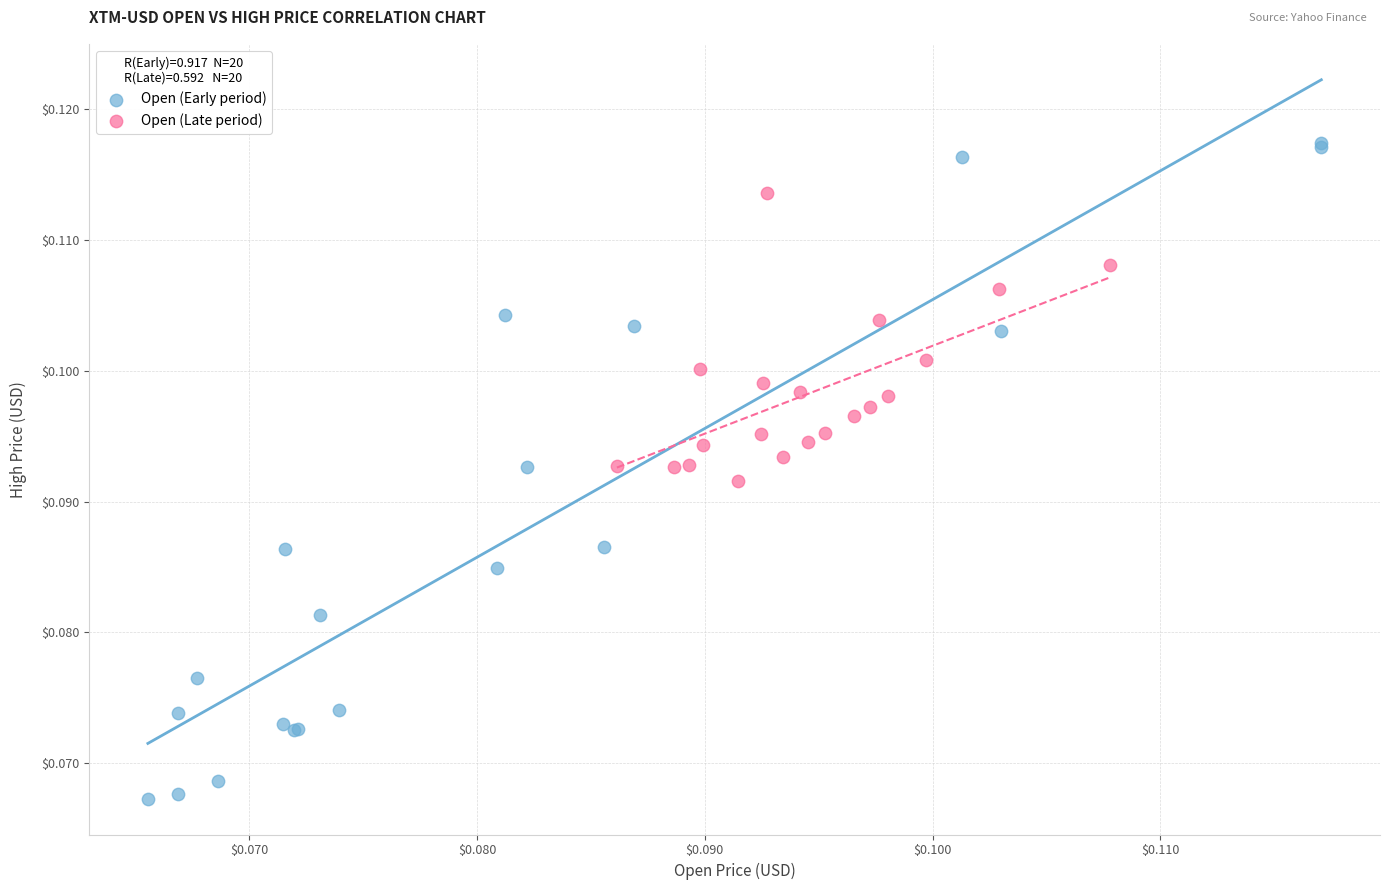

Which series has the widest spread of Y values?

Open (Early period)